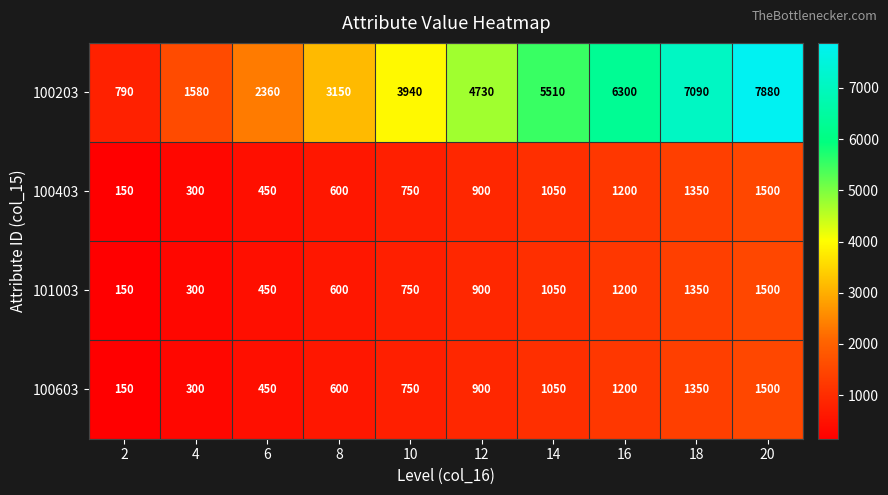

List the labels in order of 101003 value, smallest first.

2, 4, 6, 8, 10, 12, 14, 16, 18, 20